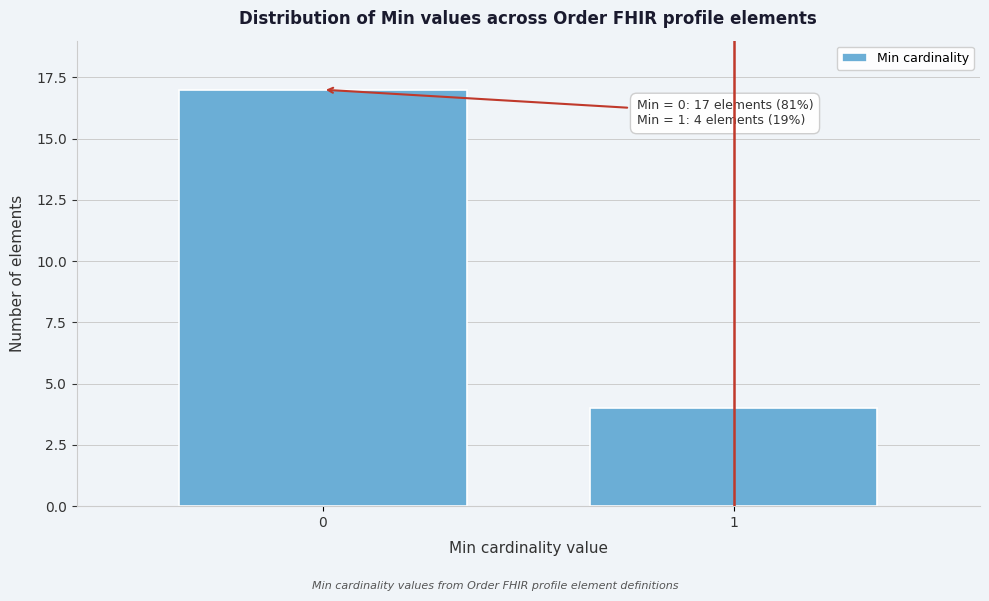

Reading left to right, extract all data points from this chart.

0=17	1=4